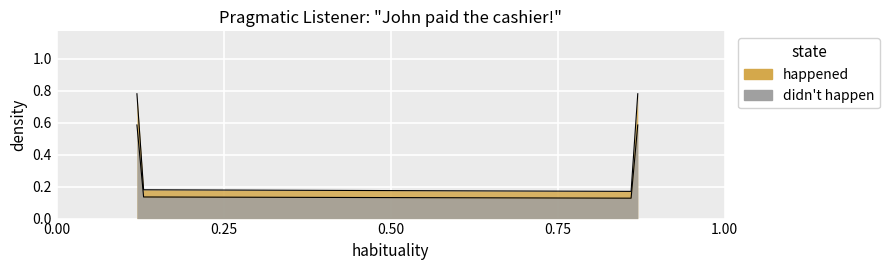

True or false: the data shows 0.0 at 0.13.

False